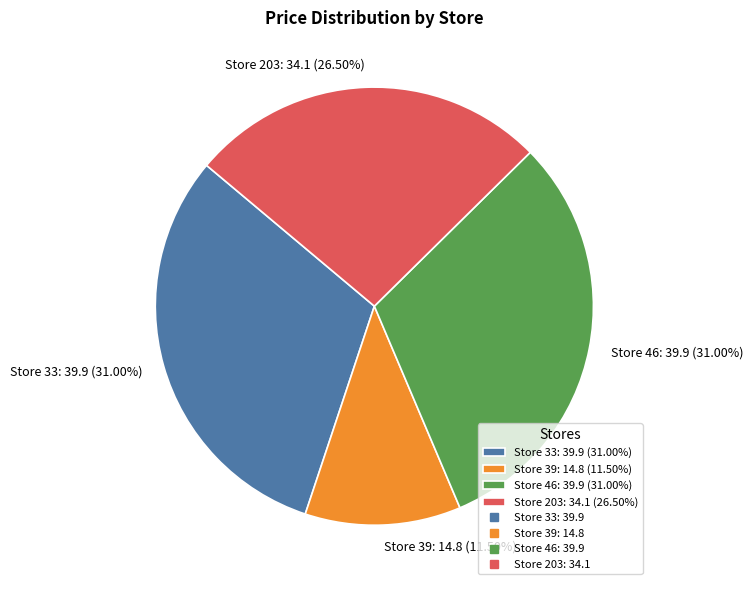

What is the smallest slice in the pie chart?

Store 39: 14.8 (11.50%)